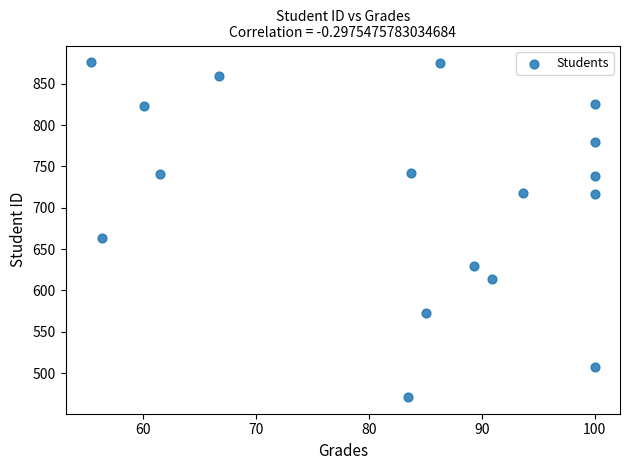

What Y value in the scatter plot is closest to 673?

663